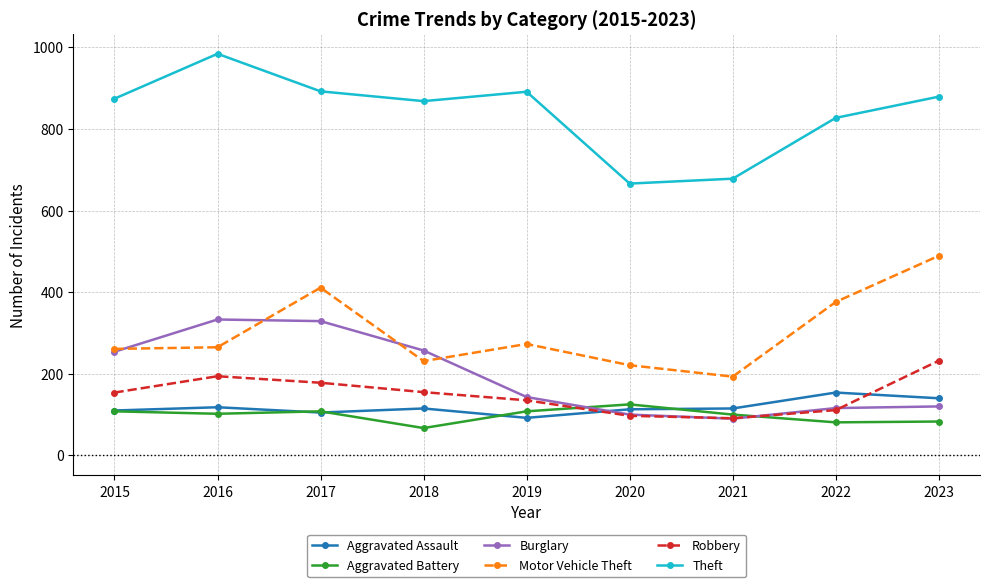

What is the smallest value displayed?

67